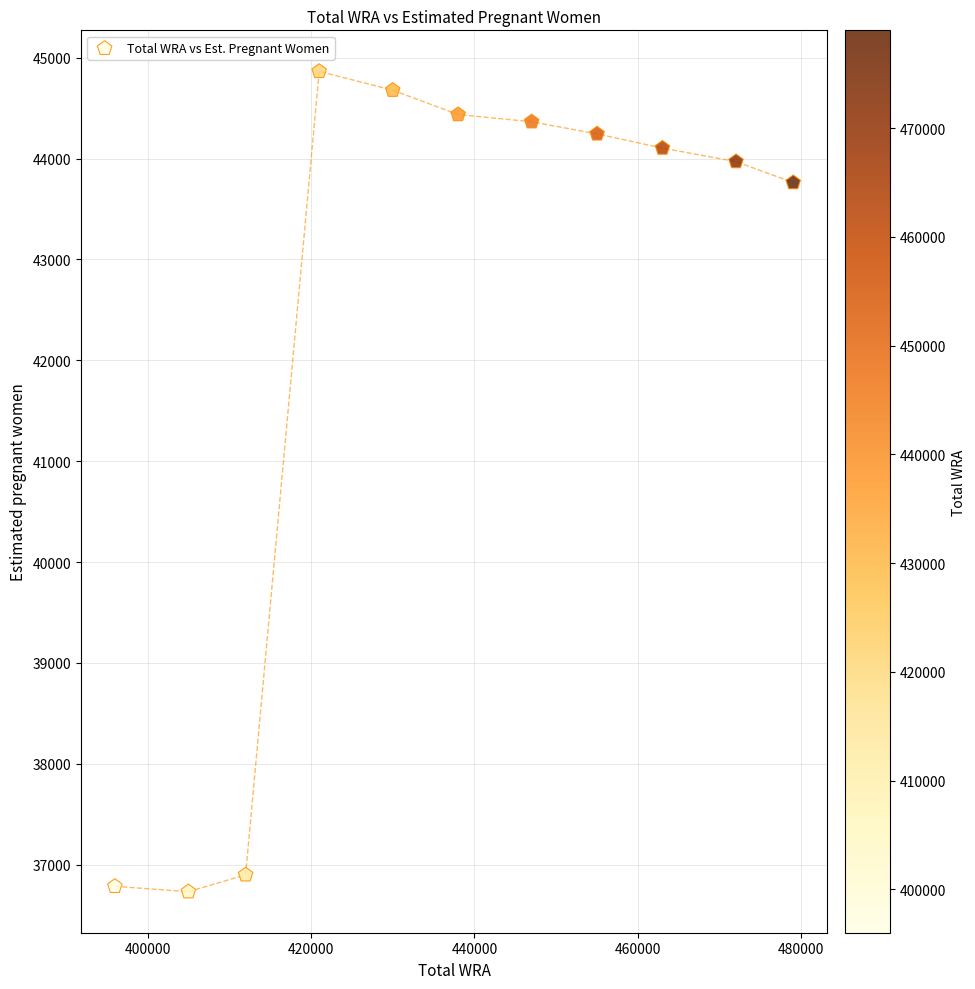

What is the average Y value?

42258.5